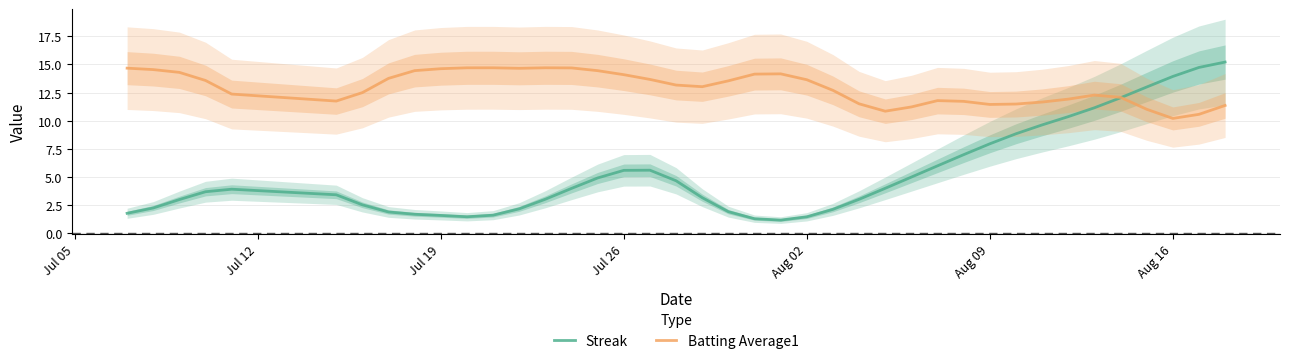

What is the minimum value for Streak?

1.2